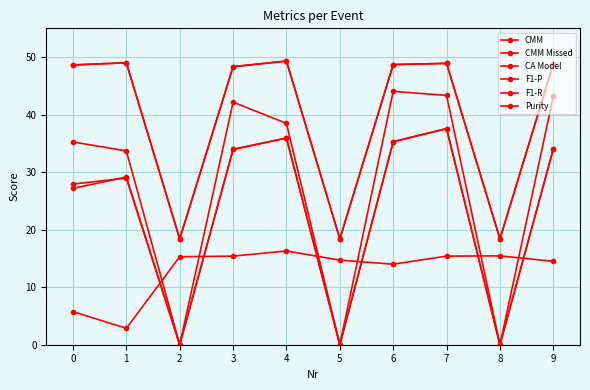

What is the highest value of the CA Model series?

16.3